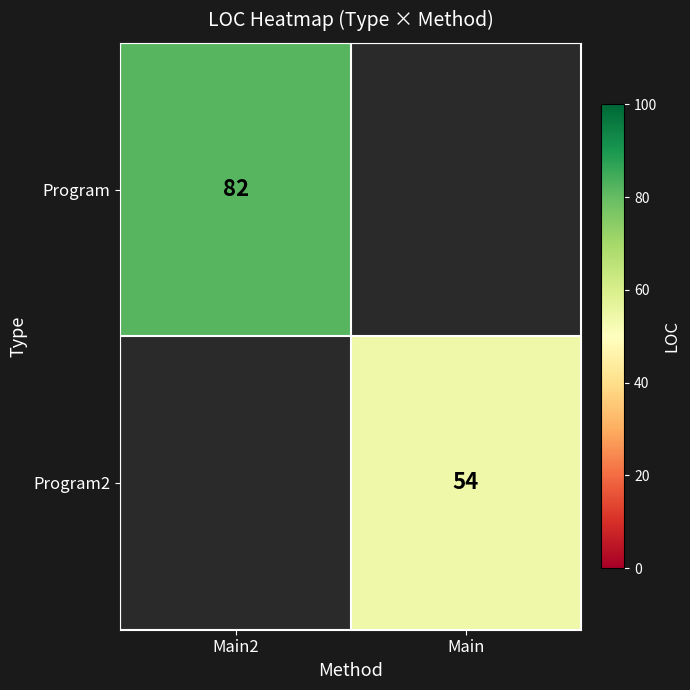

The value of Program at Main2 is 82. True or false?

True